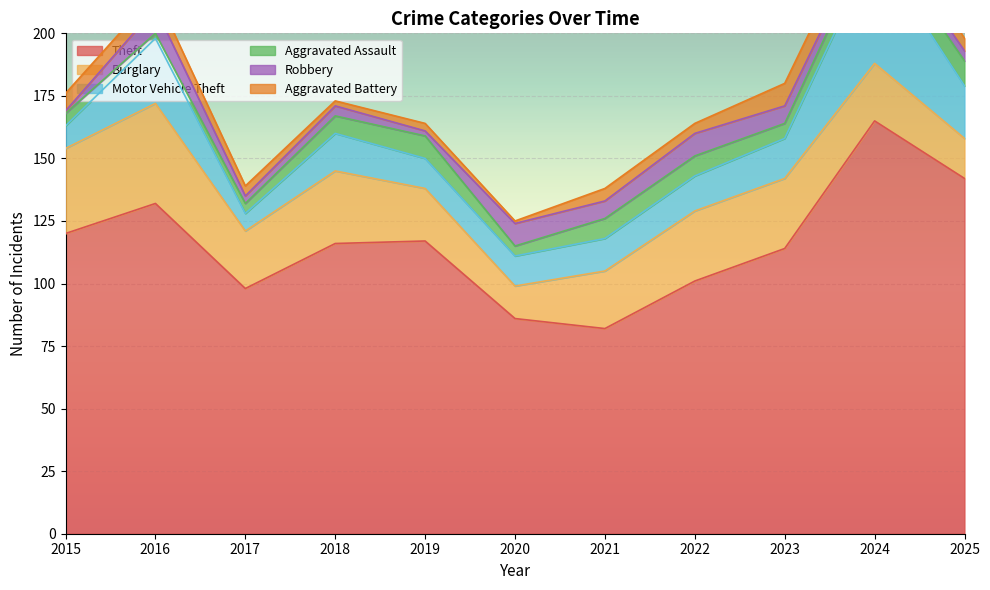

The Burglary series shows 52 at 2016. True or false?

False